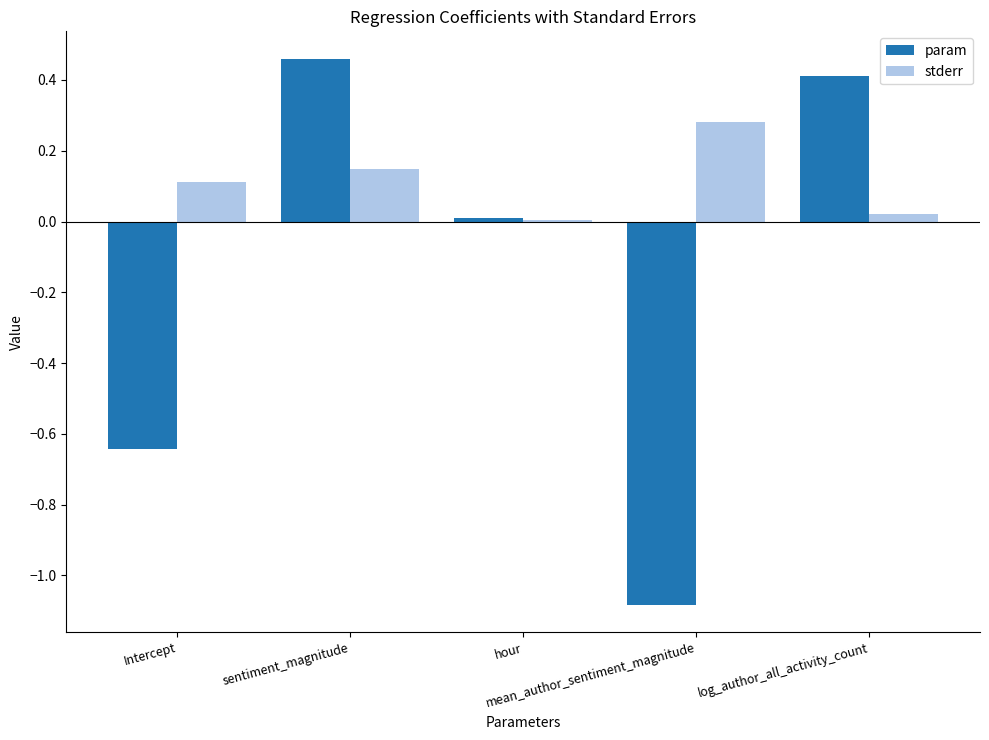

Which series has the largest total across all categories?

stderr